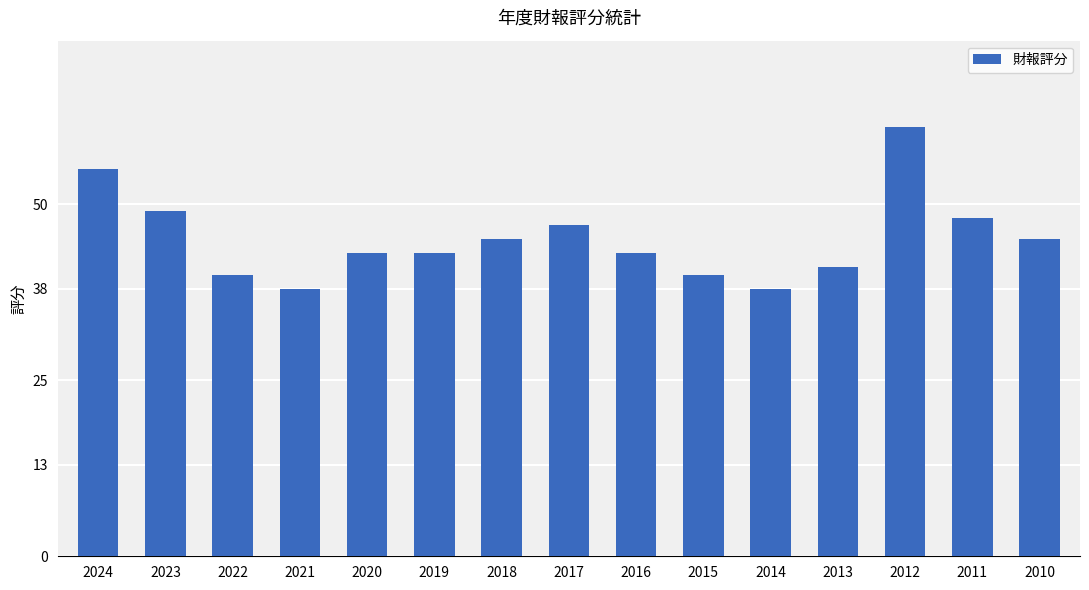

Read the value at 2023, to the nearest 10.

50